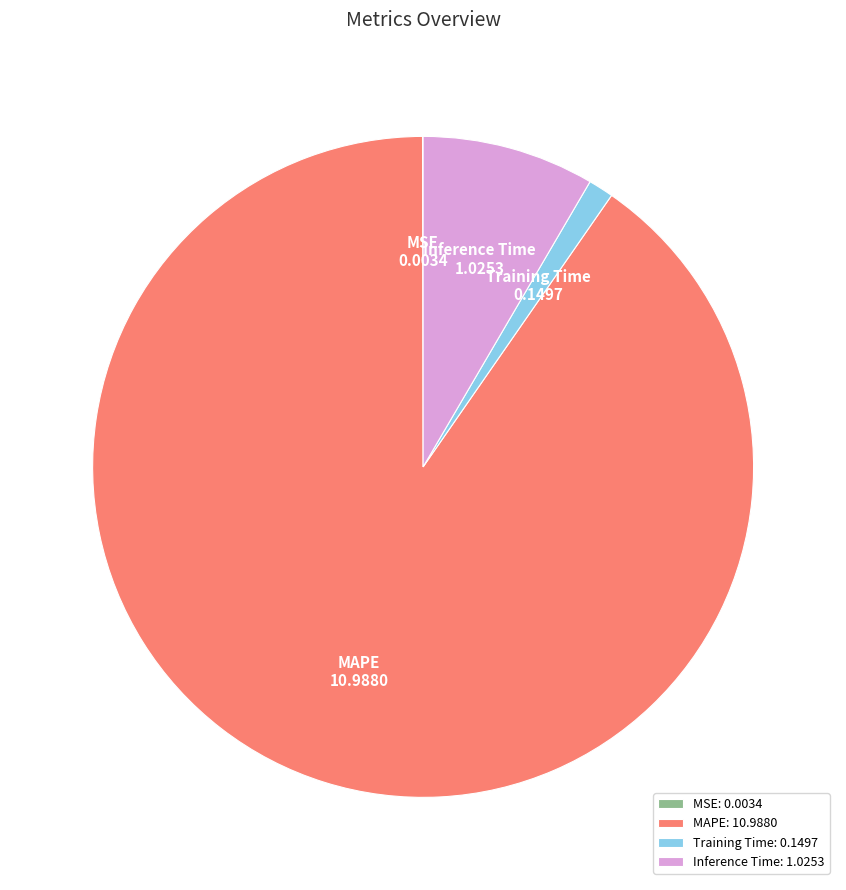

Is it true that Training Time is 7% of the pie?

False